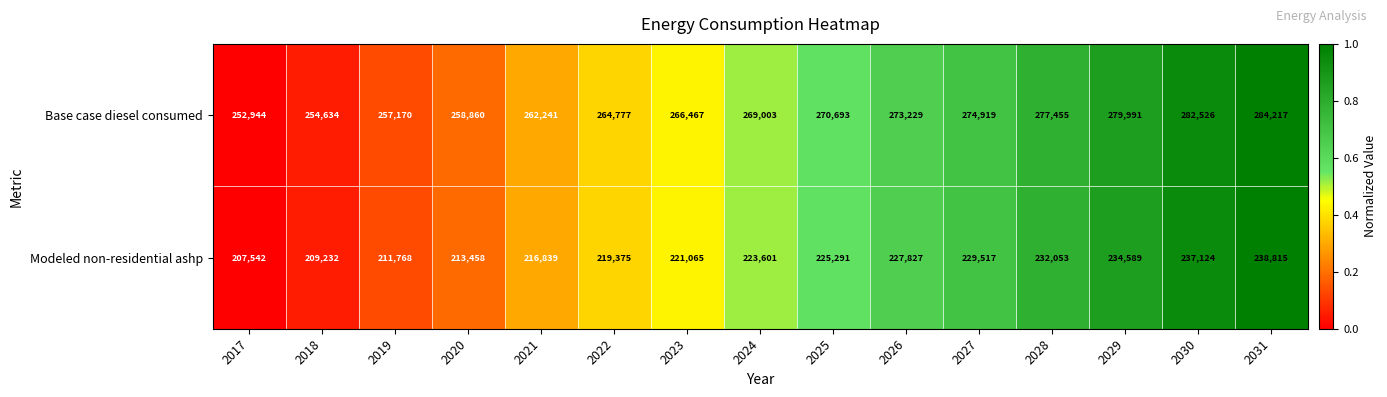

Rank the series at 2030 from lowest to highest value.

Modeled non-residential ashp, Base case diesel consumed